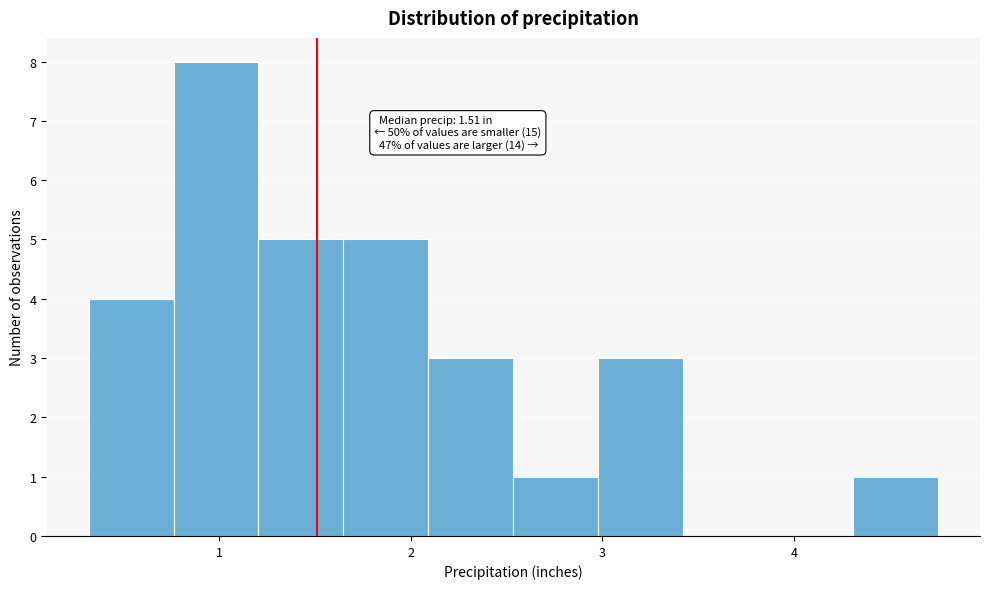

Over which range of the x-axis is the bar tallest?

0.8 to 1.2